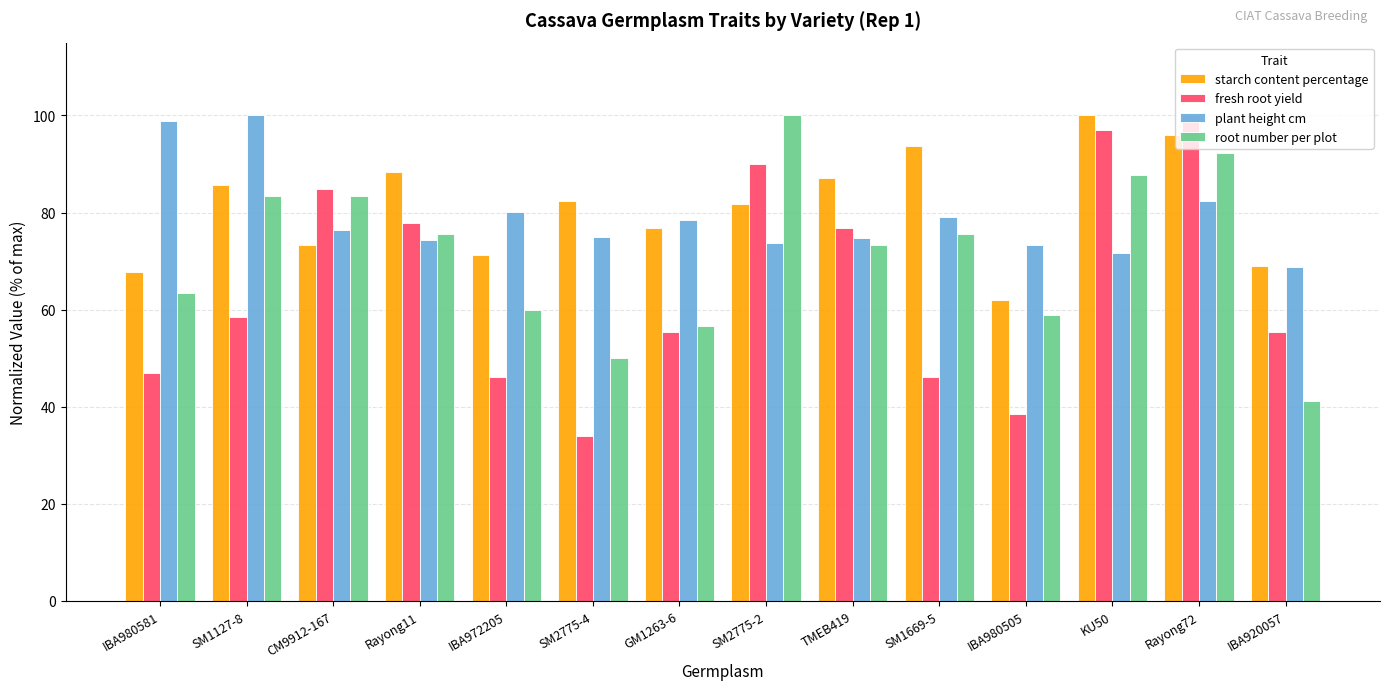

How many bars are there in each group?

4